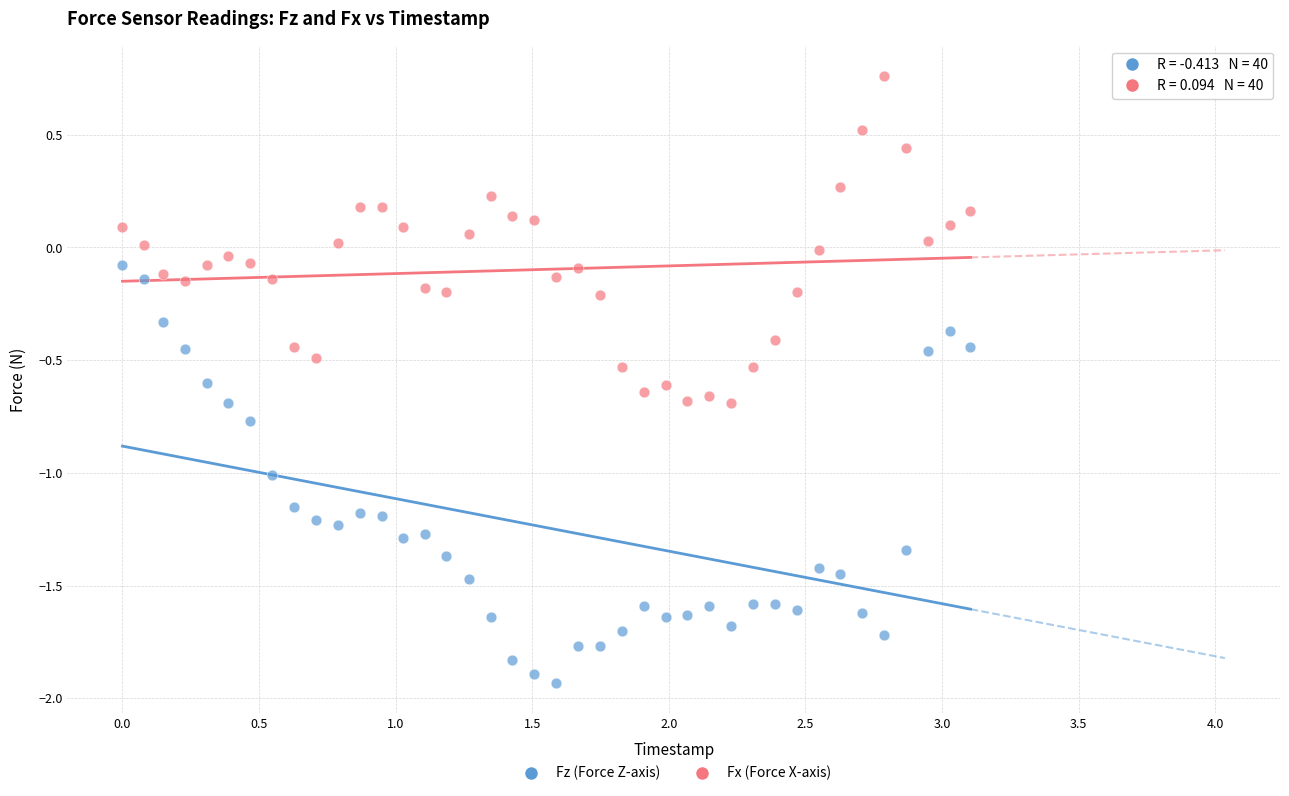

Across all data points, what is the range of X values (max minus min)?

3.1